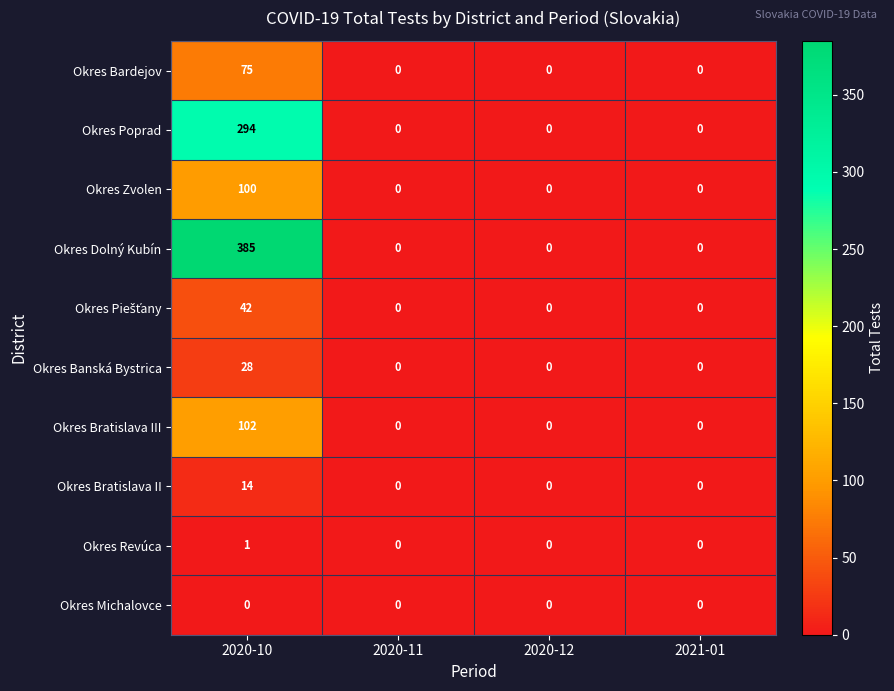

Which series has the largest total across all categories?

Okres Dolný Kubín